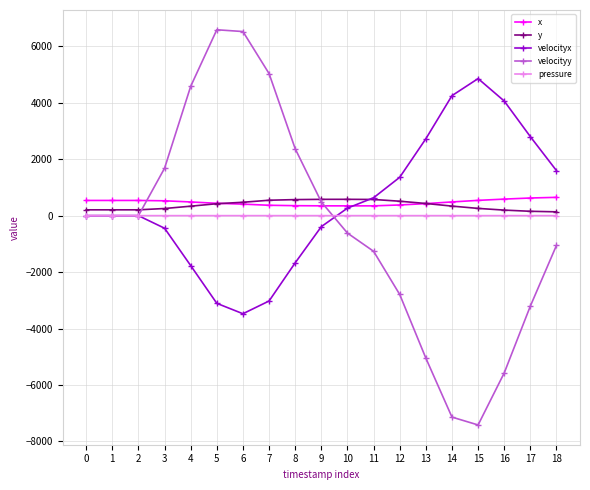

What is the maximum value for velocityx?

4855.7